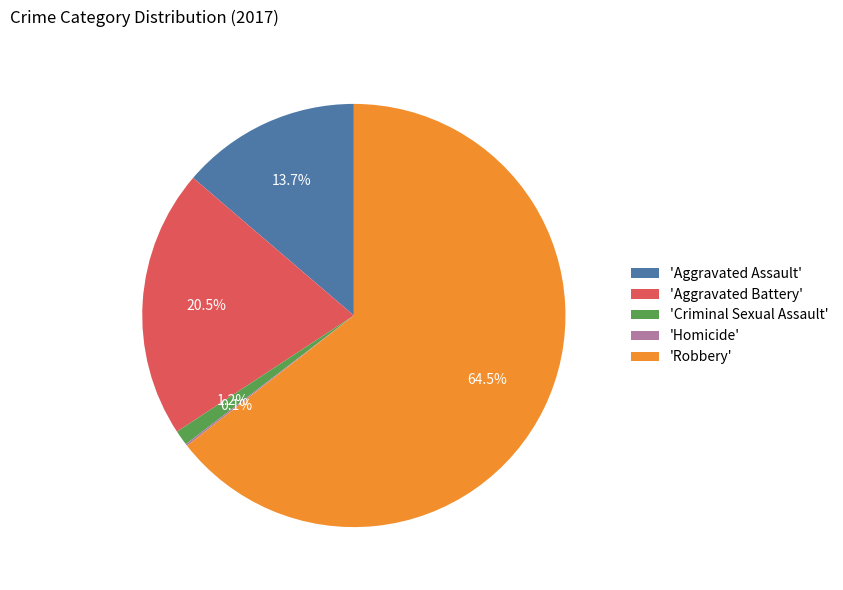

To the nearest percent, what is the average slice percentage?

20%